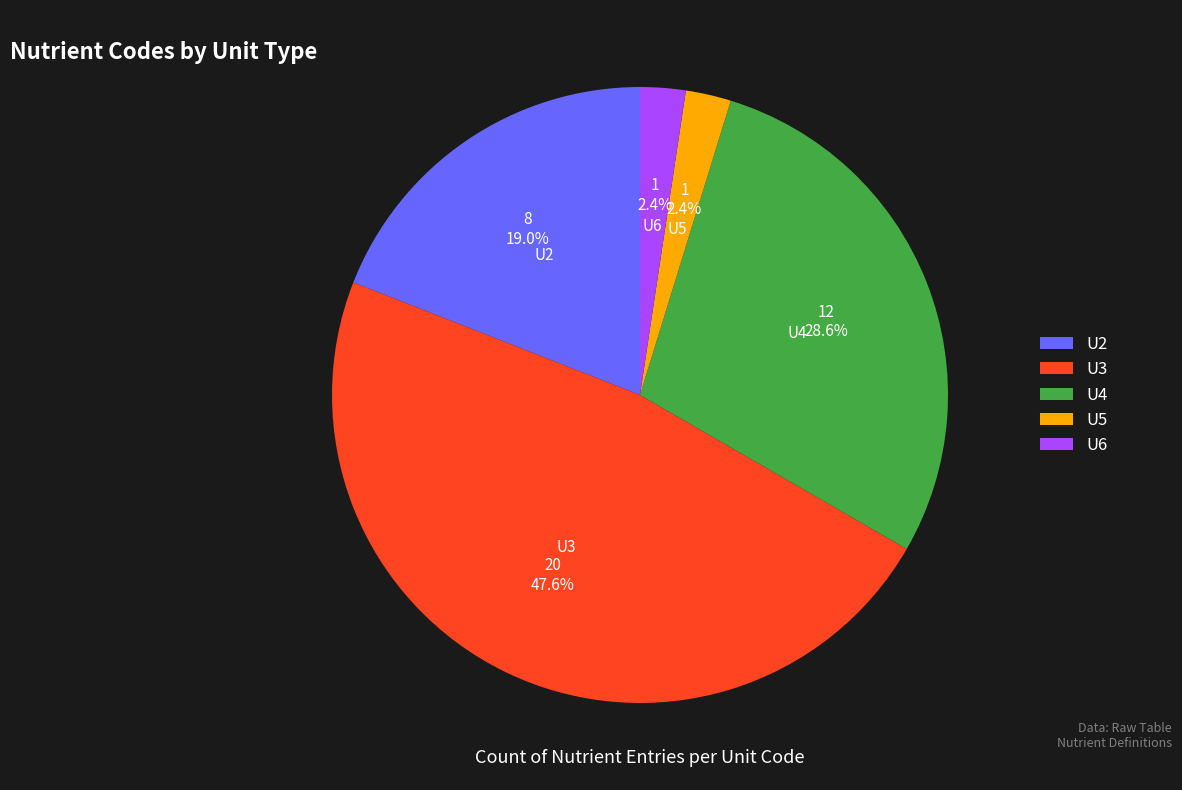

How much of the chart is everything except U4?

71.4%